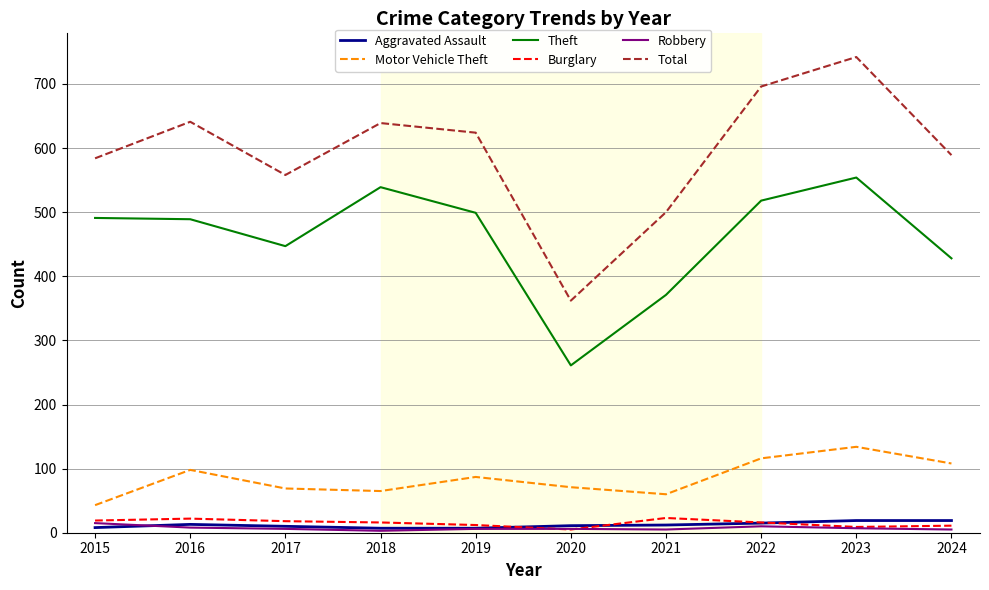

How many lines are shown in the chart?

6